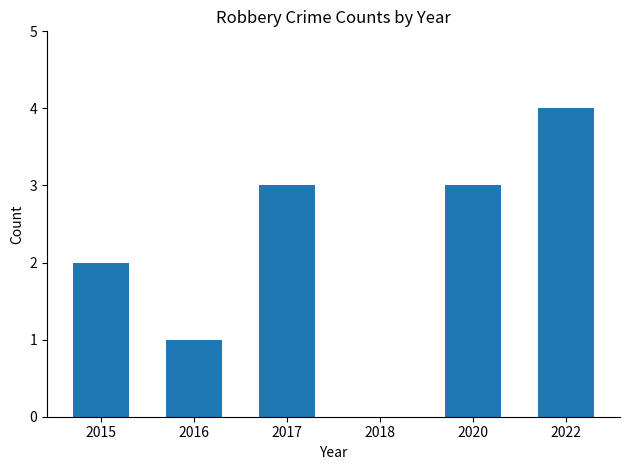

Are the bars horizontal?

No